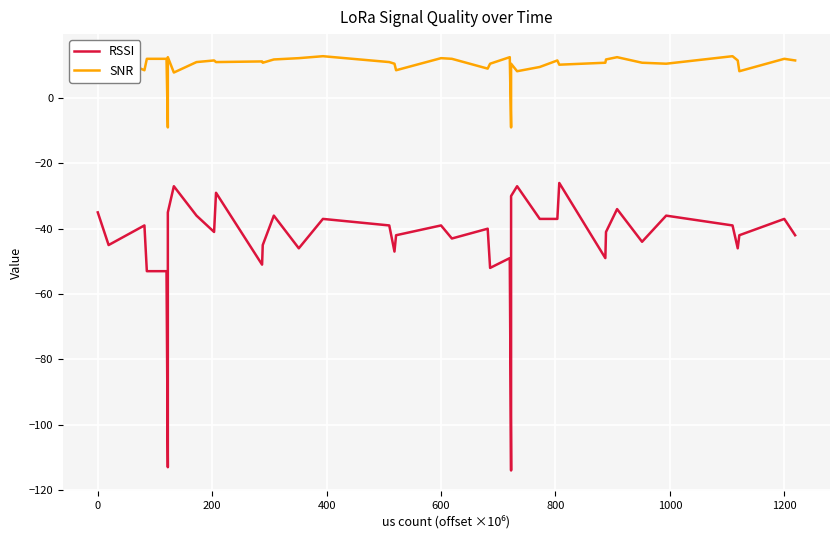

True or false: SNR and RSSI cross at least once.

False